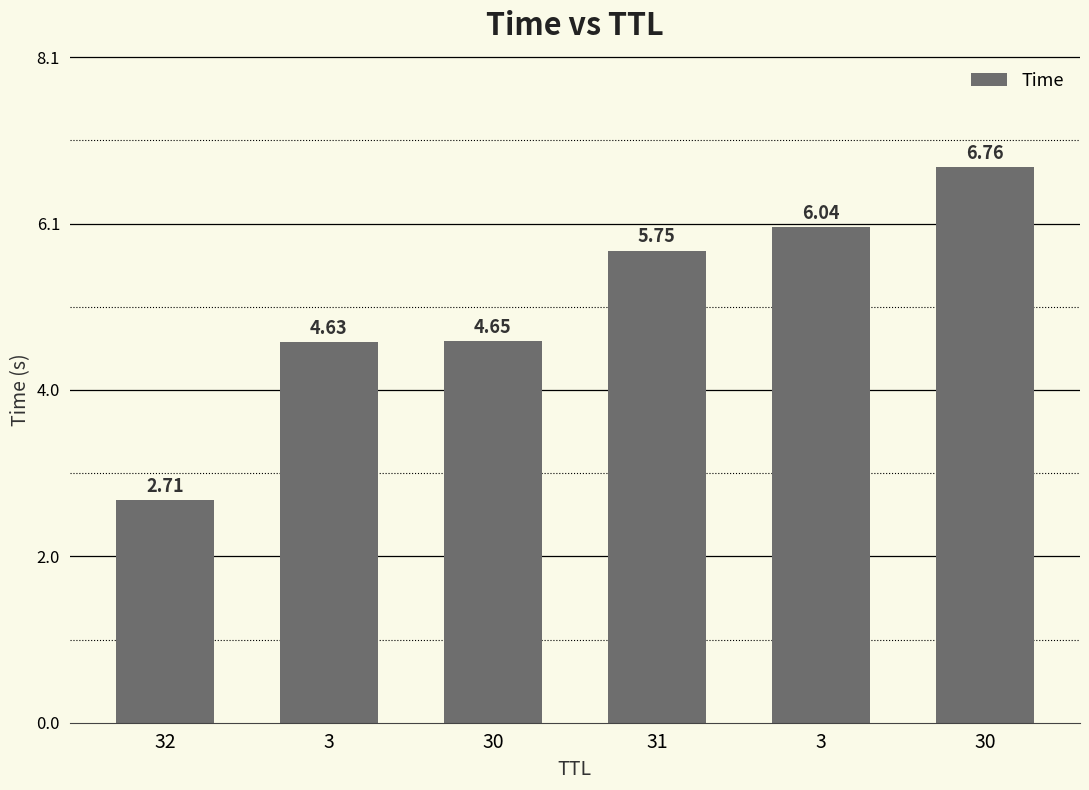

What is the change in value from 3 to 31?

+1.1